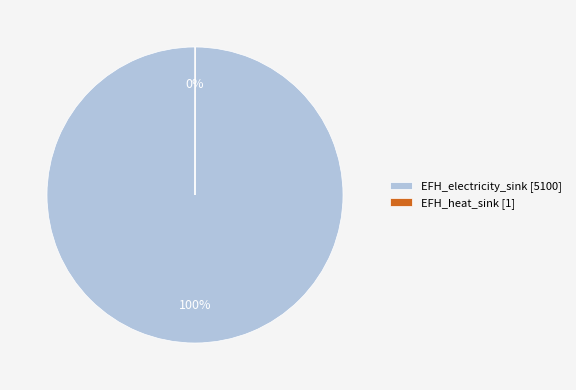

The EFH_electricity_sink [5100] slice represents 100% of the pie. True or false?

True